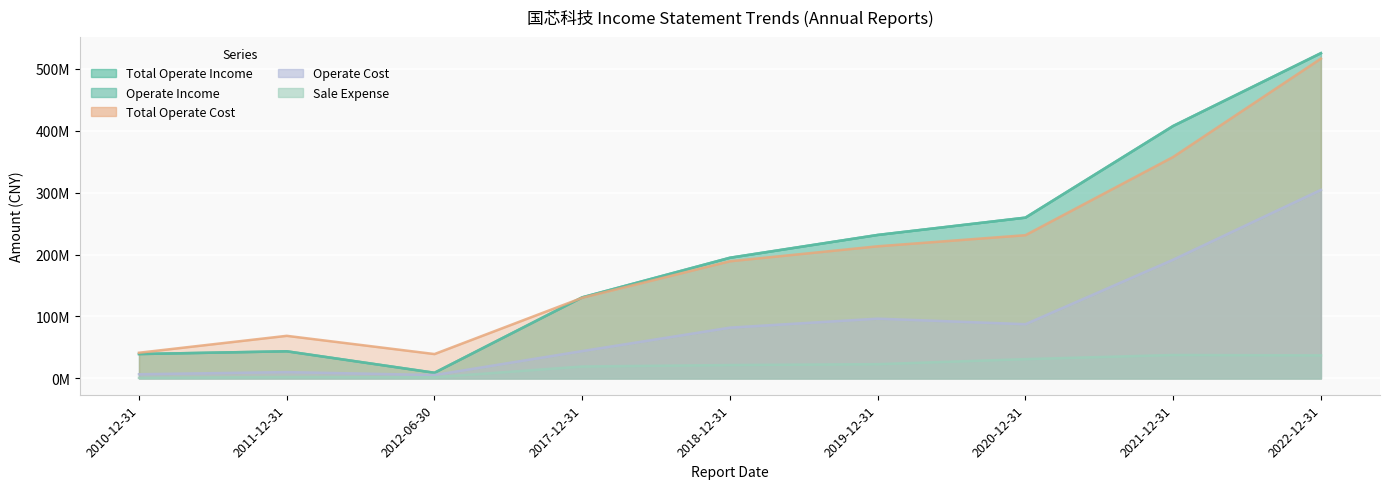

At how many categories does at least one series exceed 112651533?

6